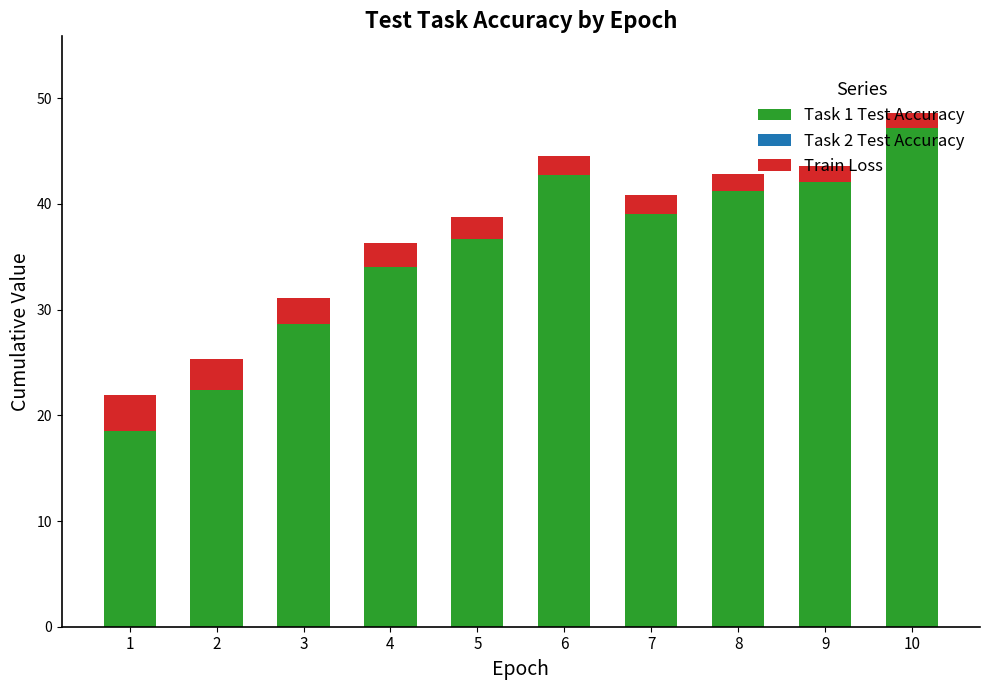

What is the difference between the maximum and minimum values in the Task 1 Test Accuracy series?

28.7